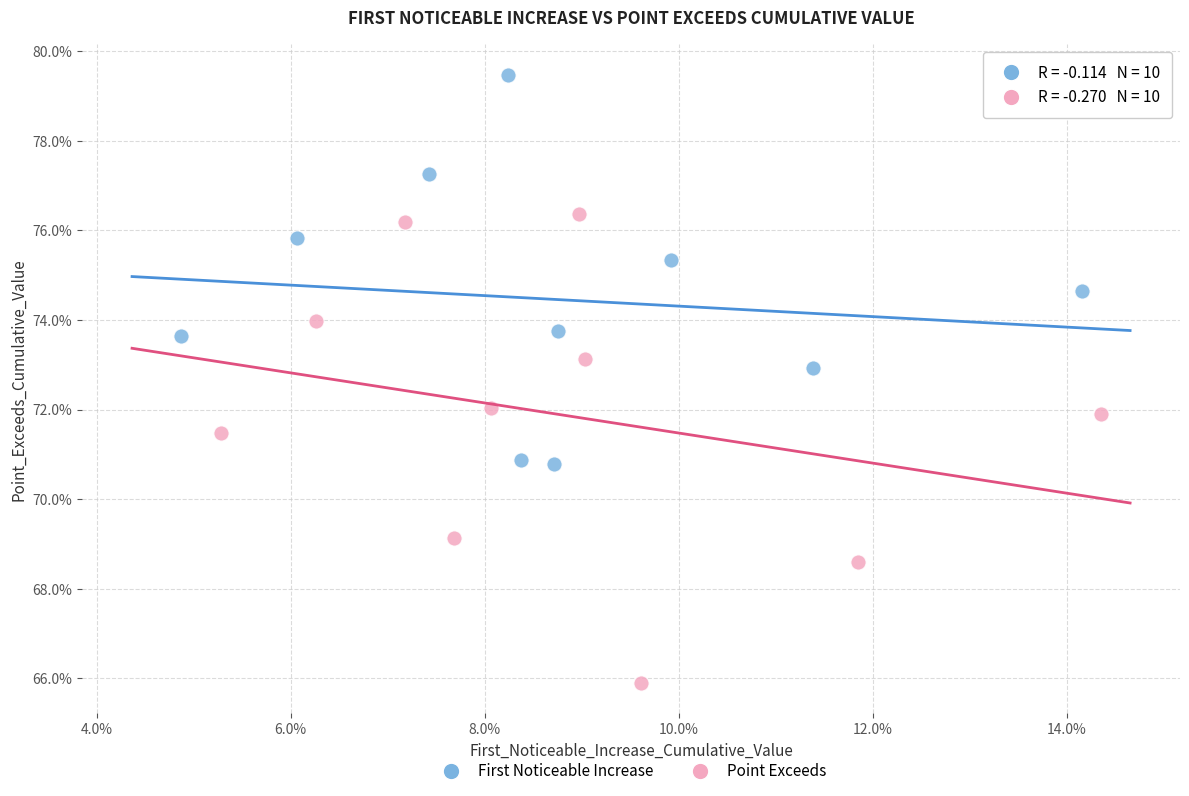

Which series contains the lowest Y value?

Point Exceeds